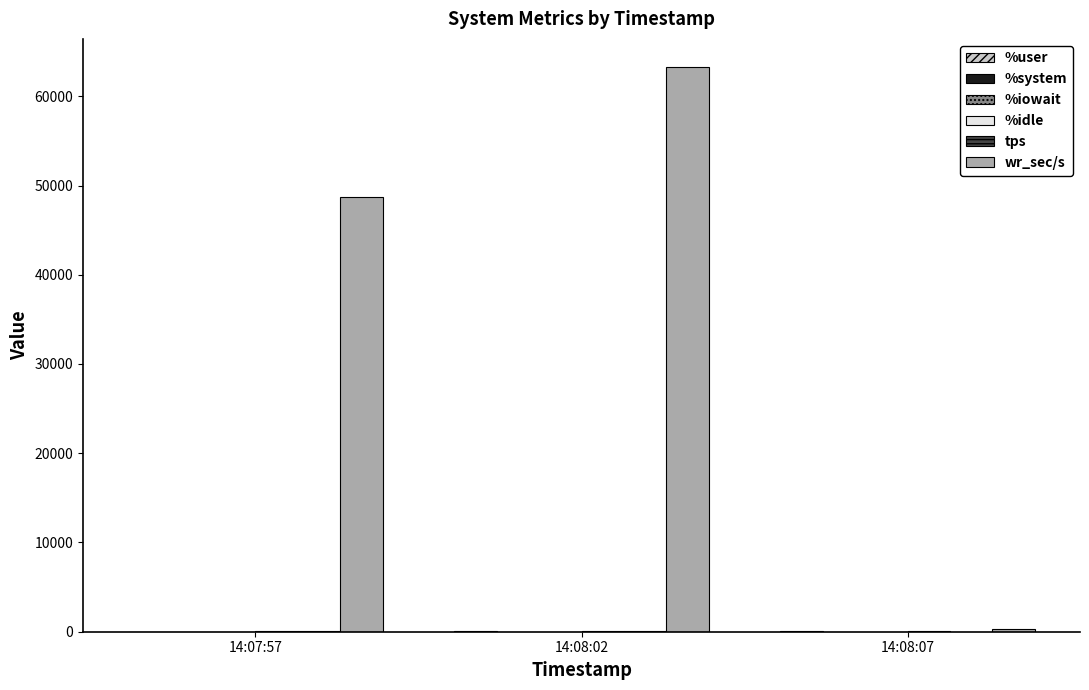

How many distinct data groups are displayed?

6